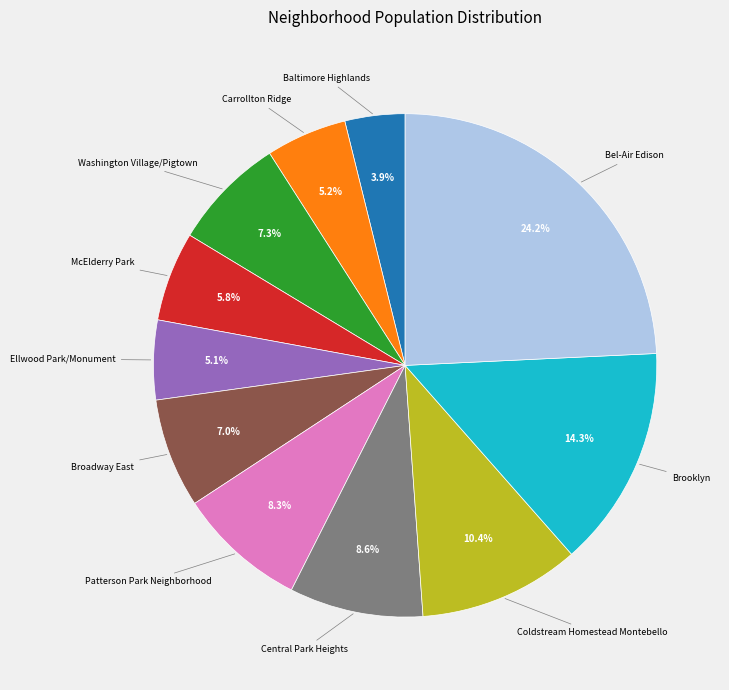

How many slices are in this pie chart?

11